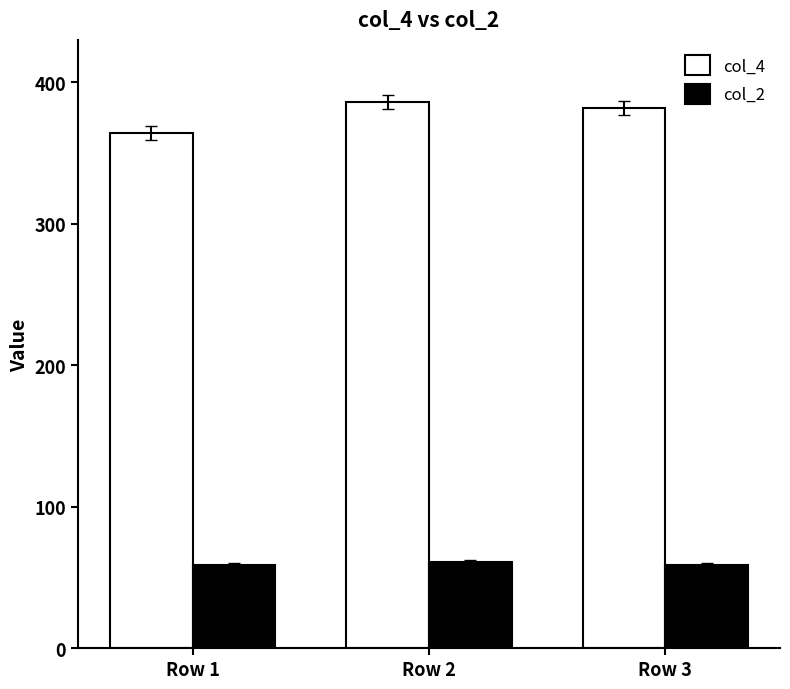

What is the difference between the col_4 values at Row 2 and Row 1?

22